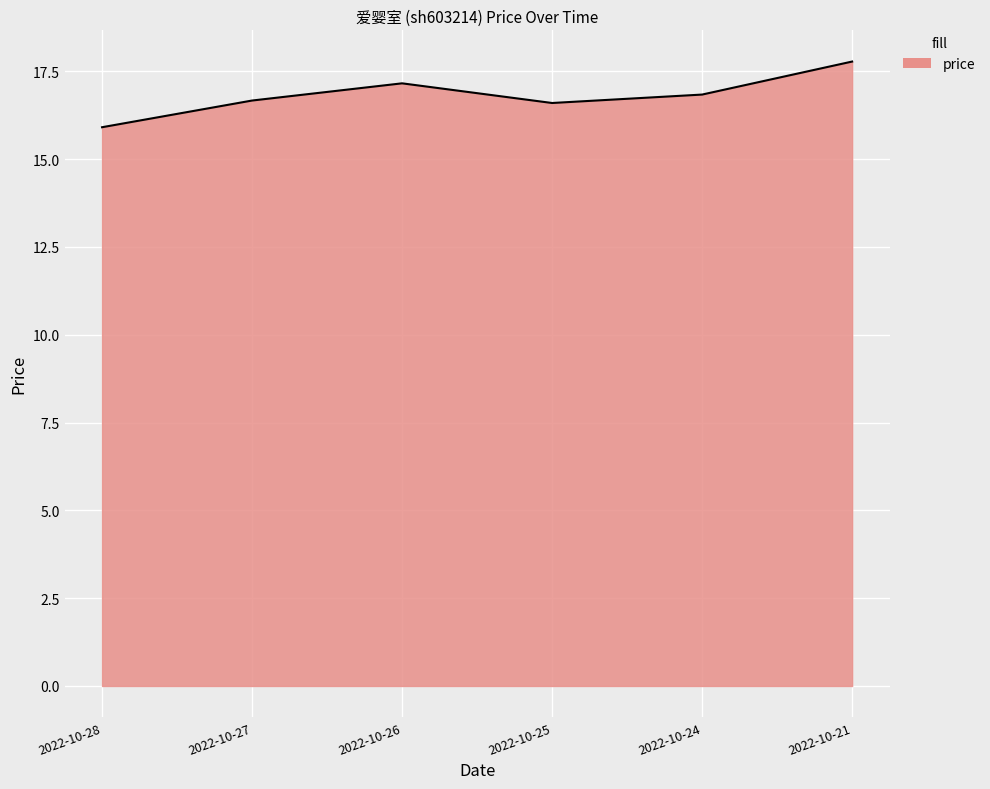

How many values are below 16?

1